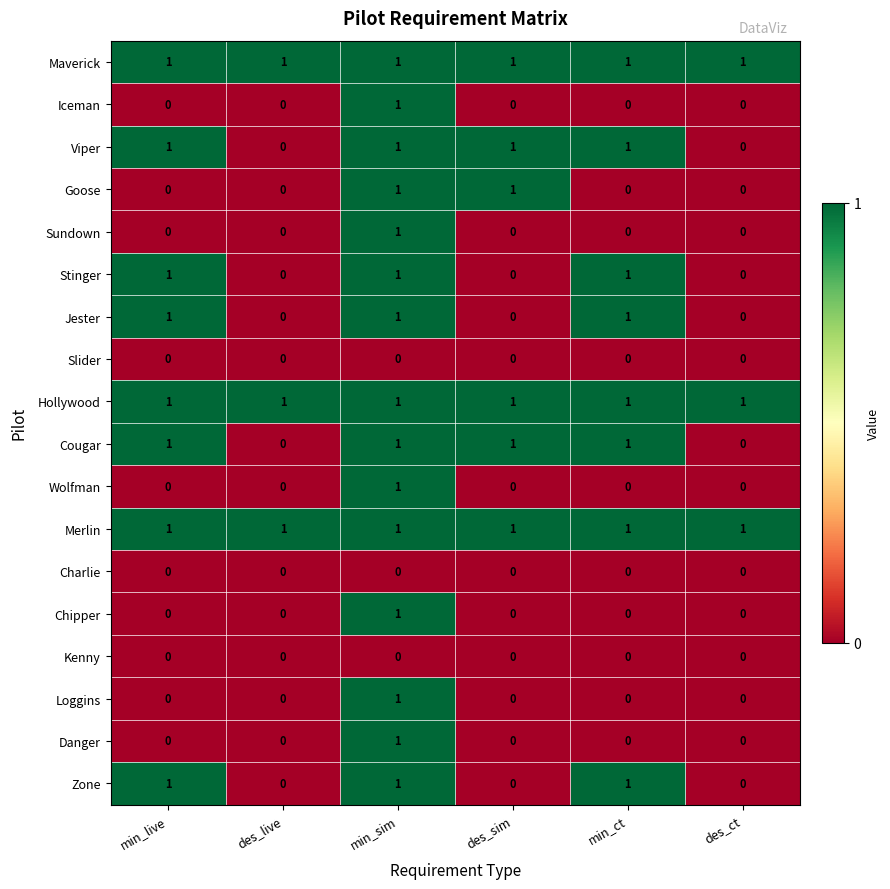

How many positive values does the Viper series have?

4